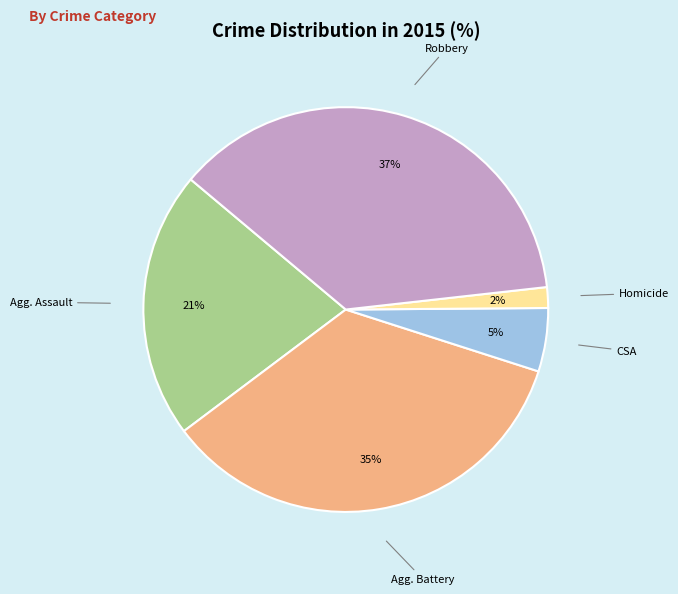

Is there any slice that represents more than half of the pie?

No